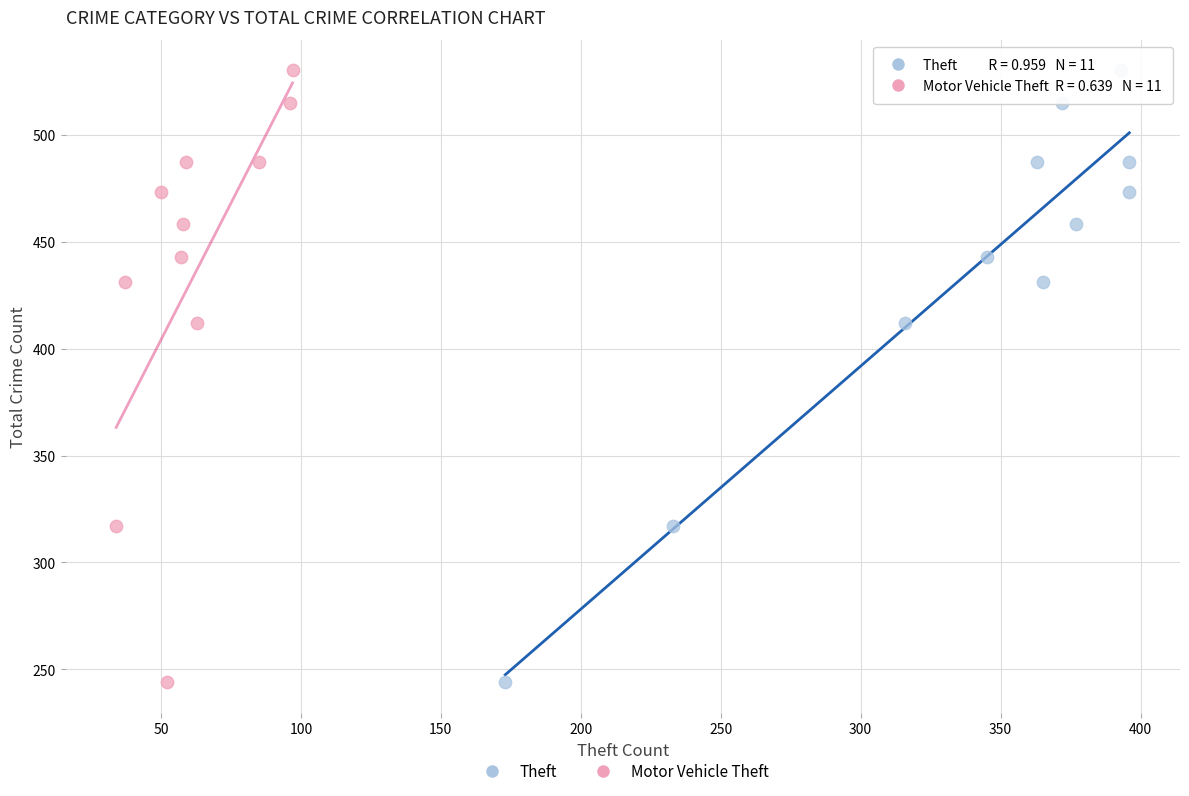

What are all the series names shown in the legend?

Theft, Motor Vehicle Theft